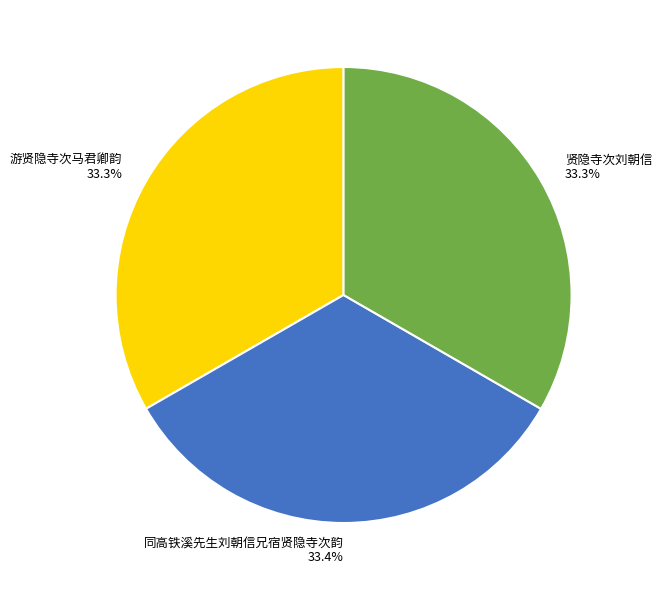

Count the number of slices in the pie.

3